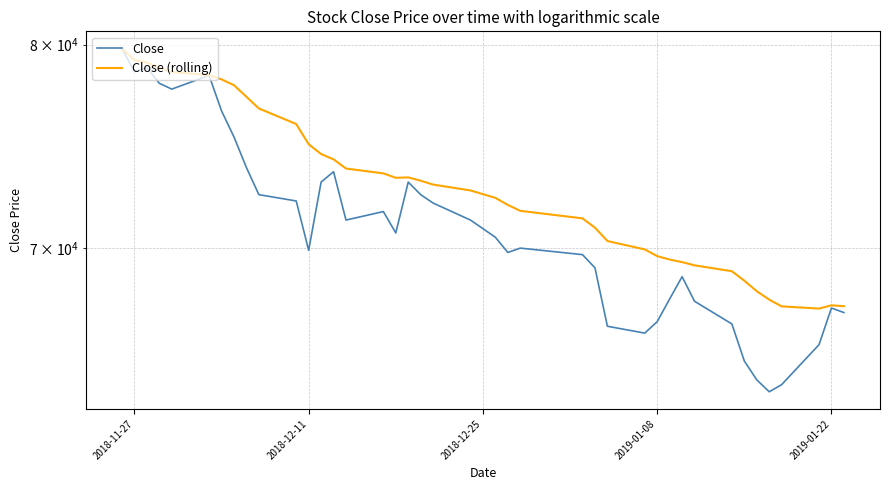

What is the highest value of the Close (rolling) series?

79800